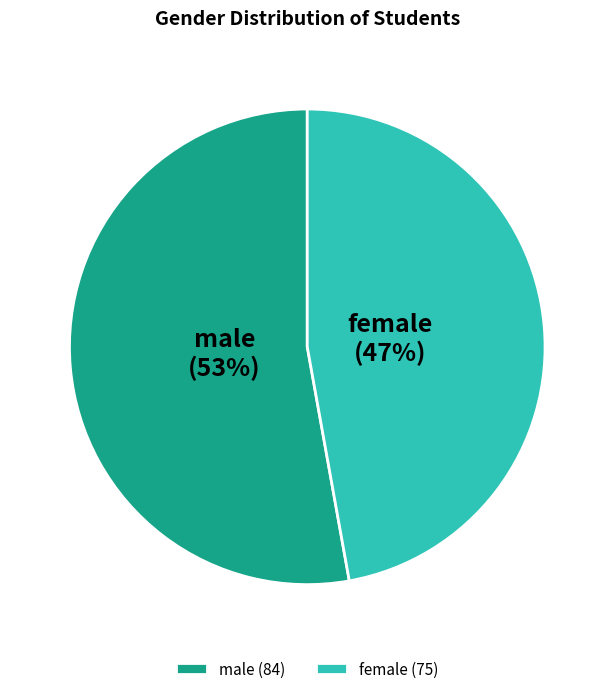

What percentage is the female slice, to the nearest percent?

47%